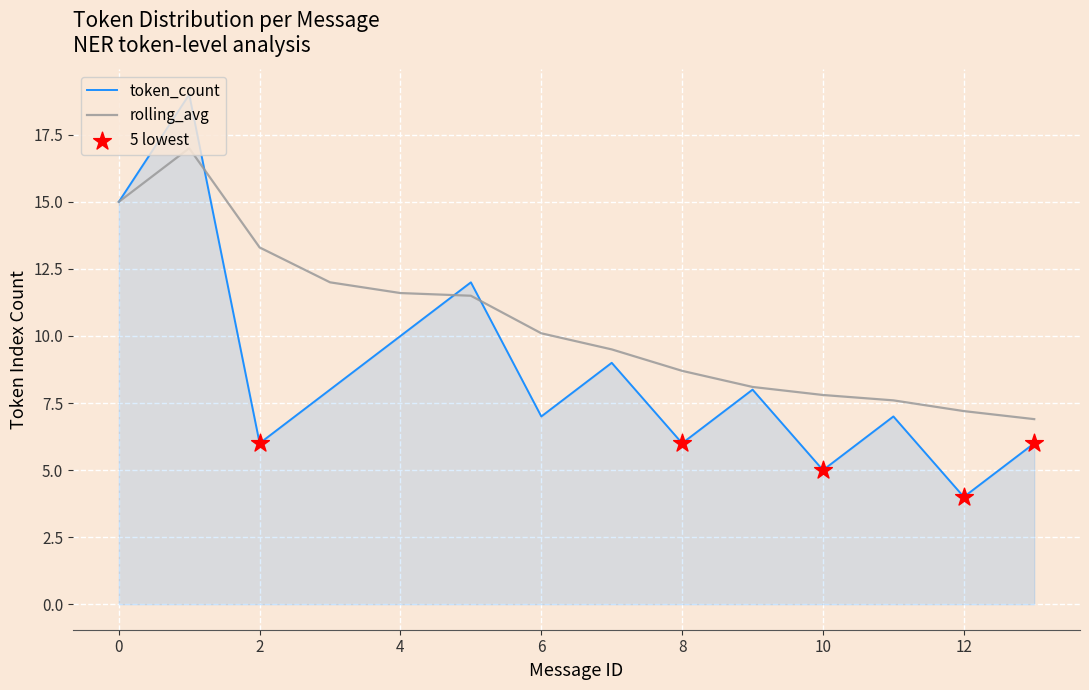

Which series has the largest total across all categories?

rolling_avg